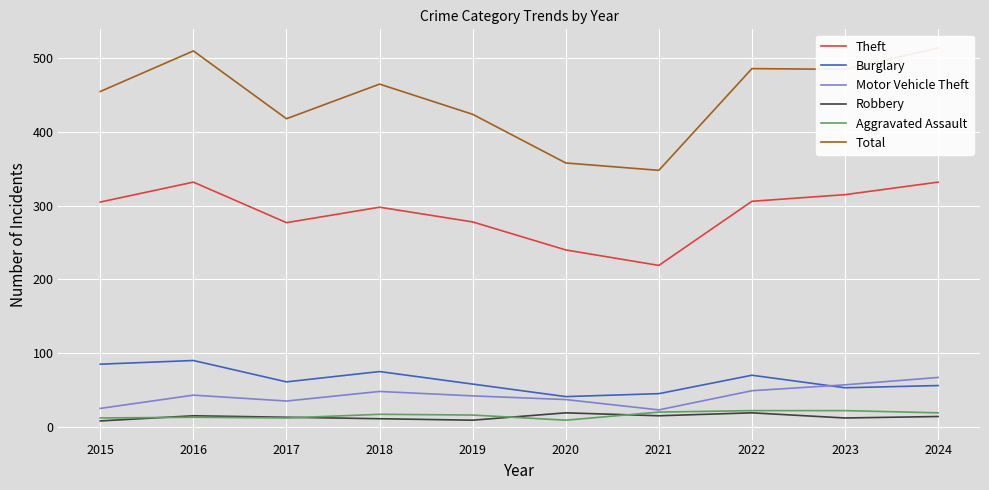

Reading left to right, list all the values displayed in this chart.

Theft: 305	332	277	298	278	240	219	306	315	332
Burglary: 85	90	61	75	58	41	45	70	53	56
Motor Vehicle Theft: 25	43	35	48	42	37	23	49	57	67
Robbery: 8	15	13	11	9	19	15	19	12	14
Aggravated Assault: 12	13	12	17	16	9	20	22	22	19
Total: 455	510	418	465	424	358	348	486	485	514